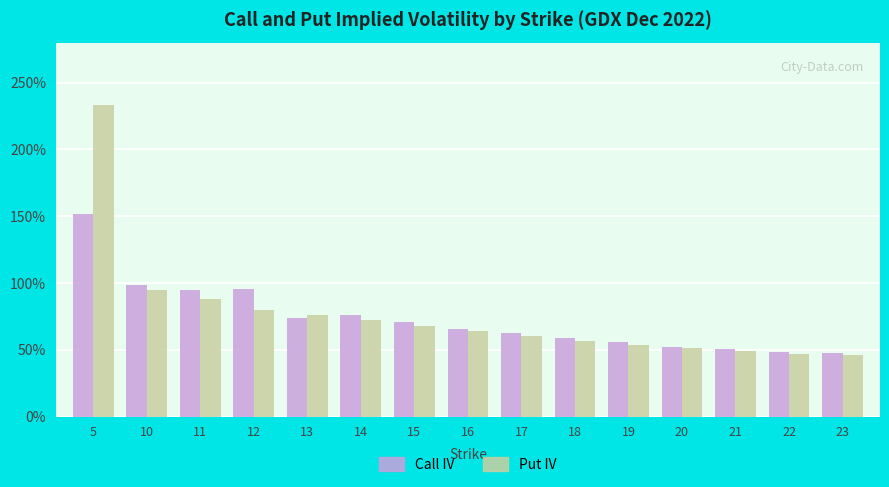

What is the sum of the Put IV values at 19 and 16?

1.2